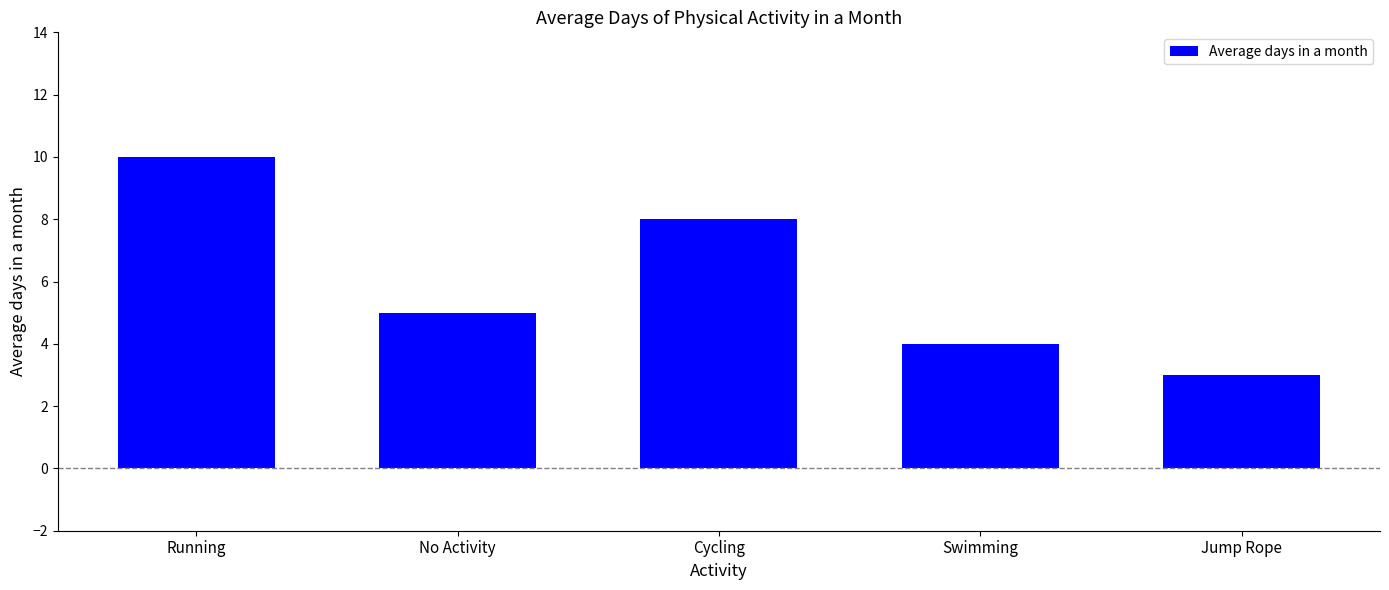

Reading left to right, extract all data points from this chart.

10	5	8	4	3